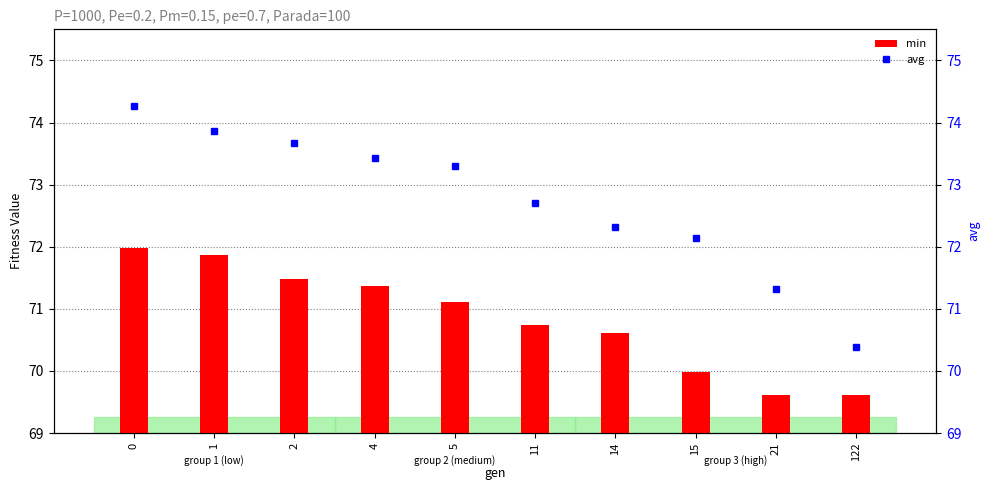

Reading left to right, transcribe all the data shown in this chart.

min: 72.0	71.9	71.5	71.4	71.1	70.7	70.6	70.0	69.6	69.6
avg: 74.3	73.9	73.7	73.4	73.3	72.7	72.3	72.1	71.3	70.4